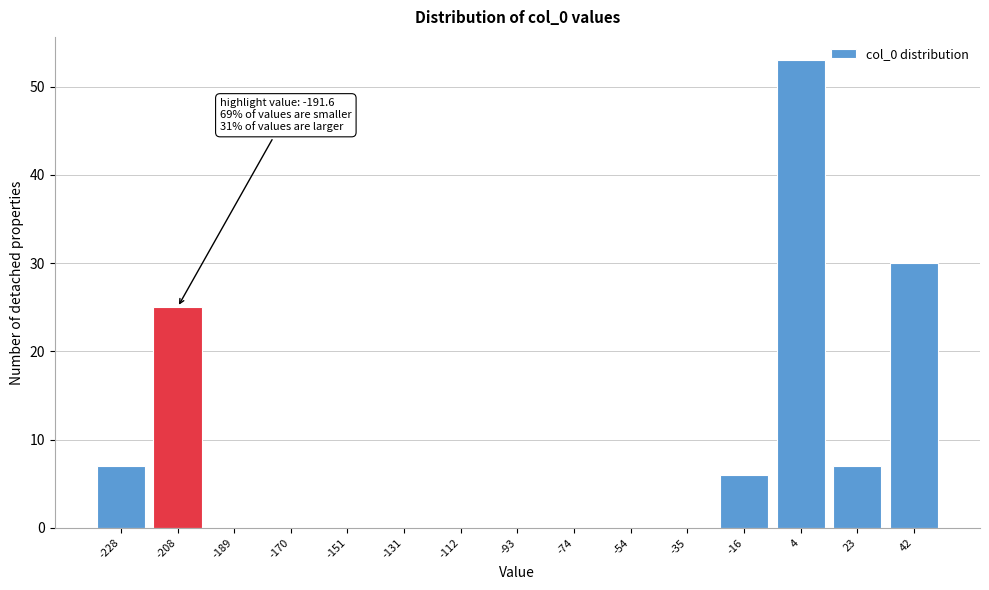

Reading left to right, extract all data points from this chart.

-228=7	-208=25	-189=0	-170=0	-151=0	-131=0	-112=0	-93=0	-74=0	-54=0	-35=0	-16=6	4=53	23=7	42=30